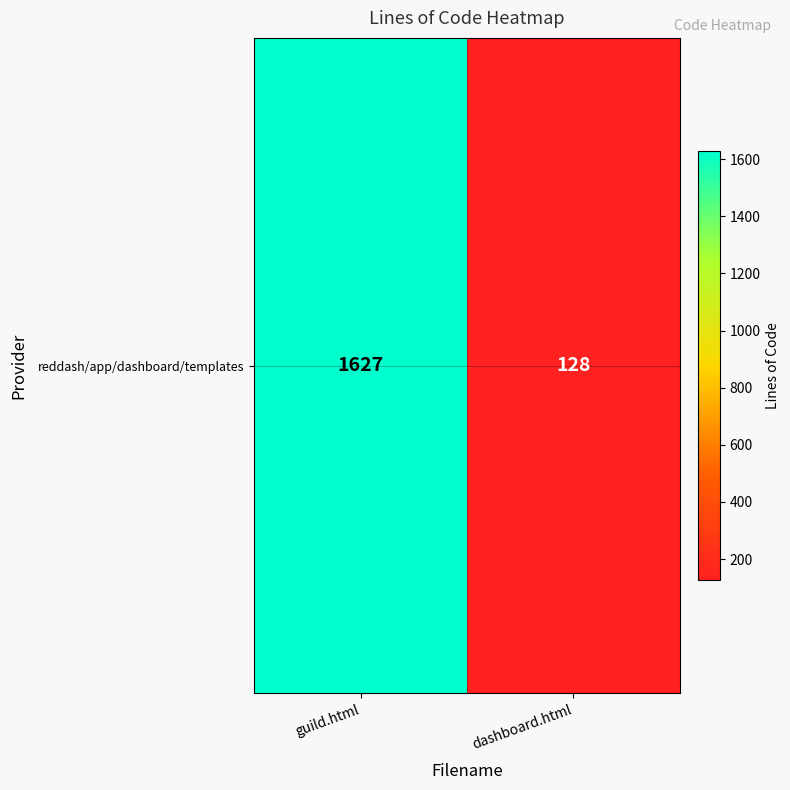

How many categories are shown in the chart?

2